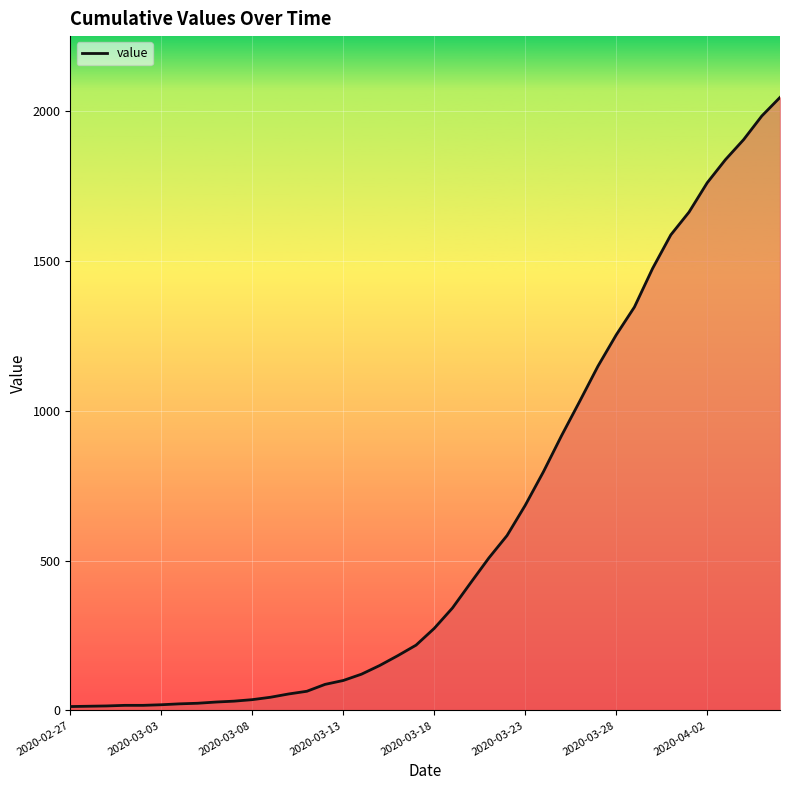

What is the difference between the maximum and minimum values?

2034